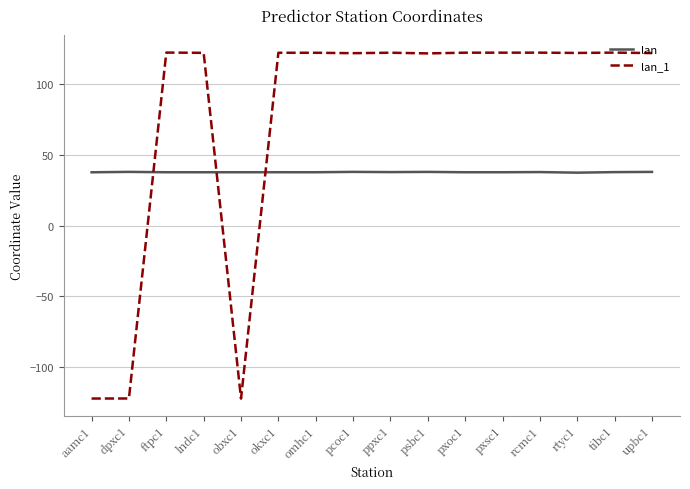

Rank the series by their average value, from highest to lowest.

lan_1, lan